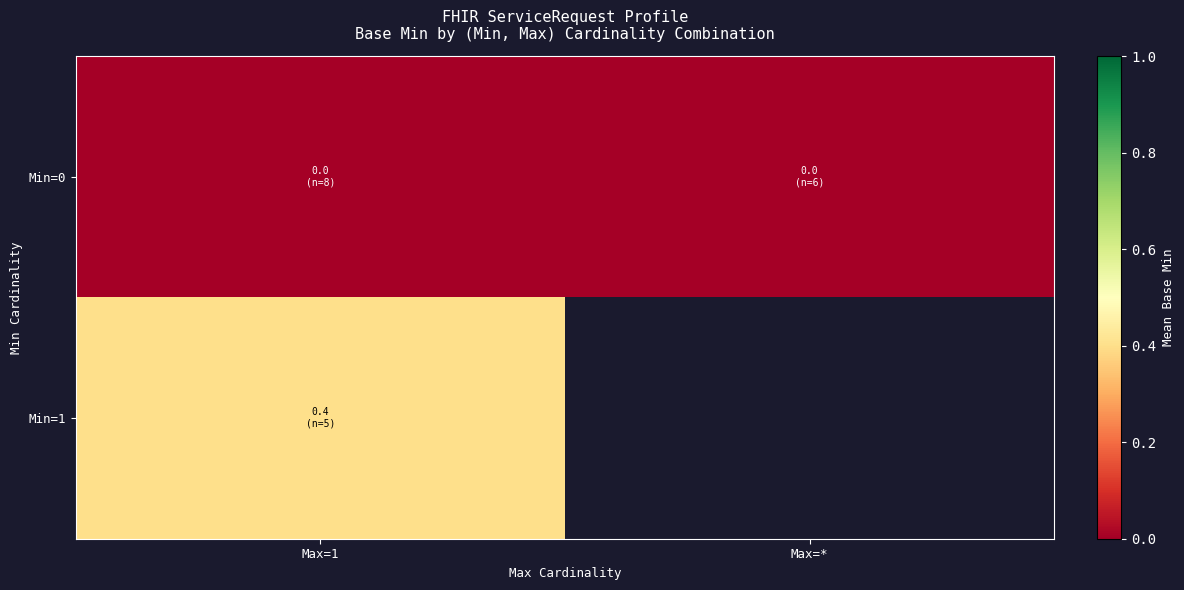

At Max=1, list the series in order from largest to smallest.

Min=1, Min=0